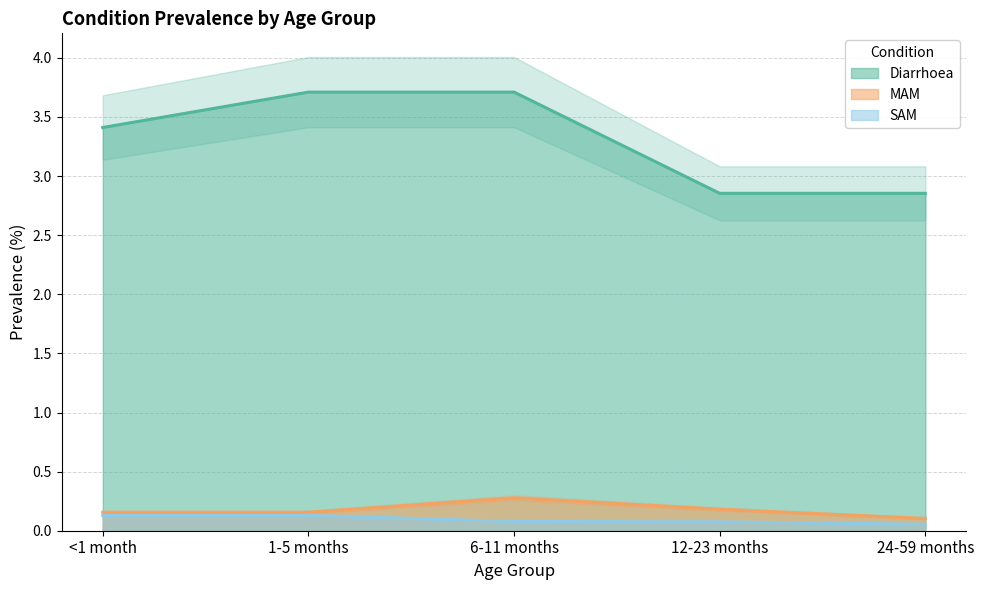

True or false: Diarrhoea has a value of 1.2 at <1 month.

False